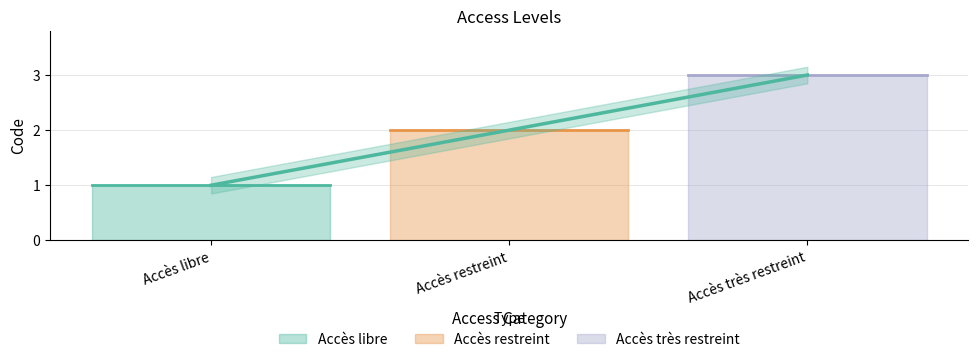

Count the values in the range 1 to 3.

3